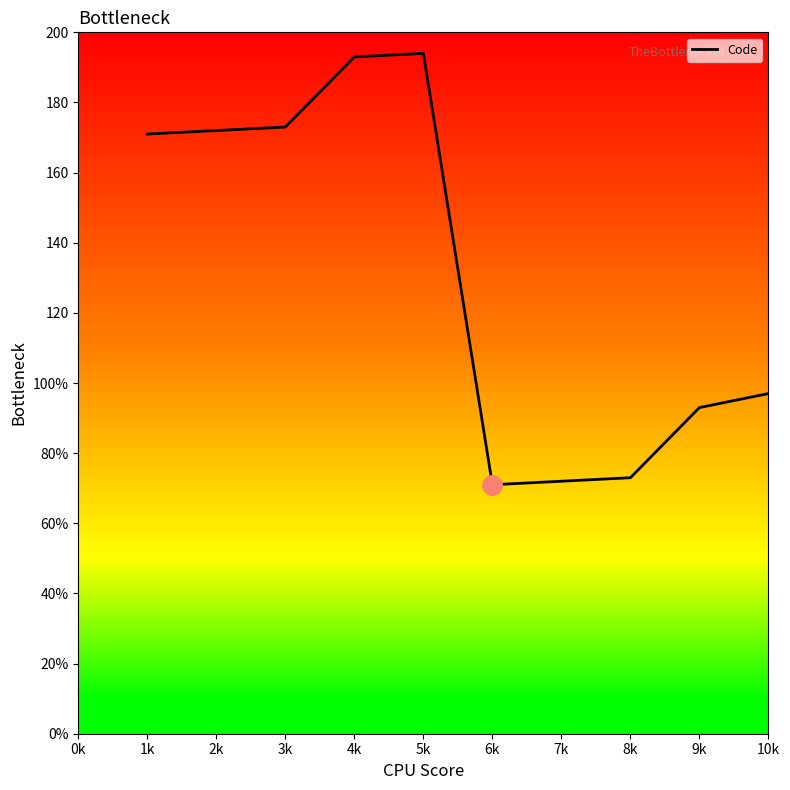

What is the difference between the maximum and minimum values?

123